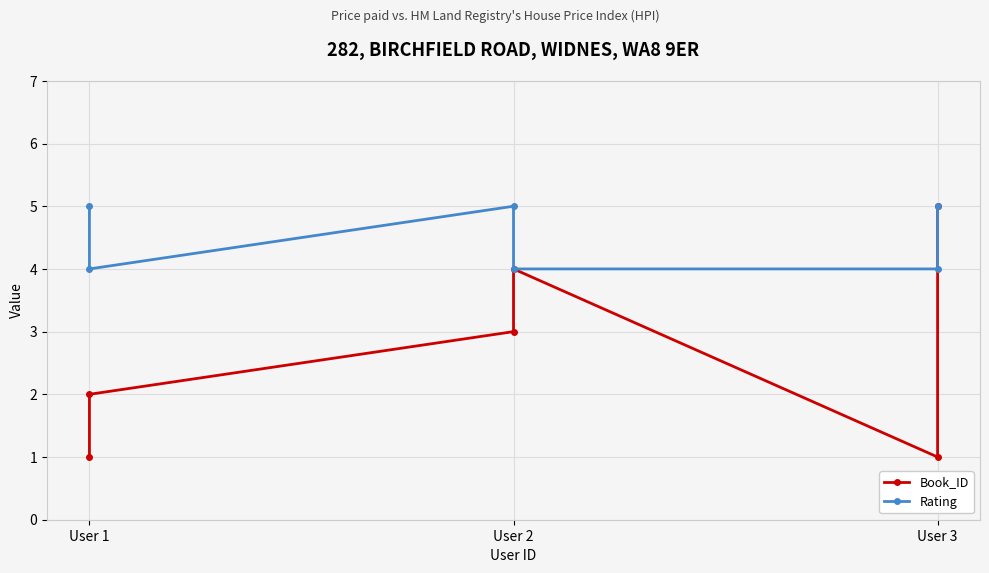

What is the difference between the maximum and second lowest values in the Rating series?

1